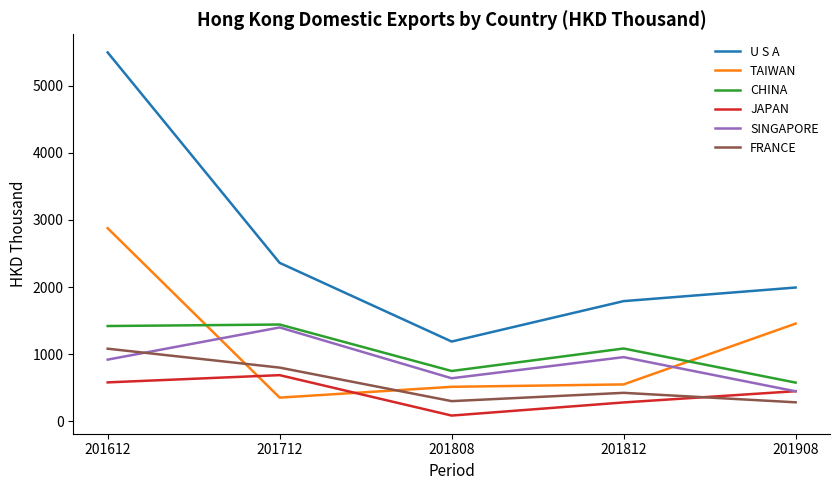

Which series changed the most between 201612 and 201908?

U S A